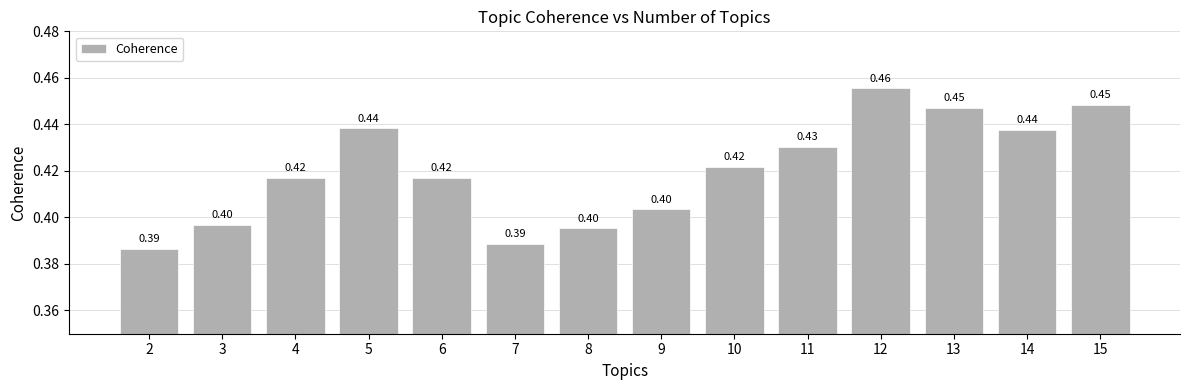

What is the sum of all values?

5.9